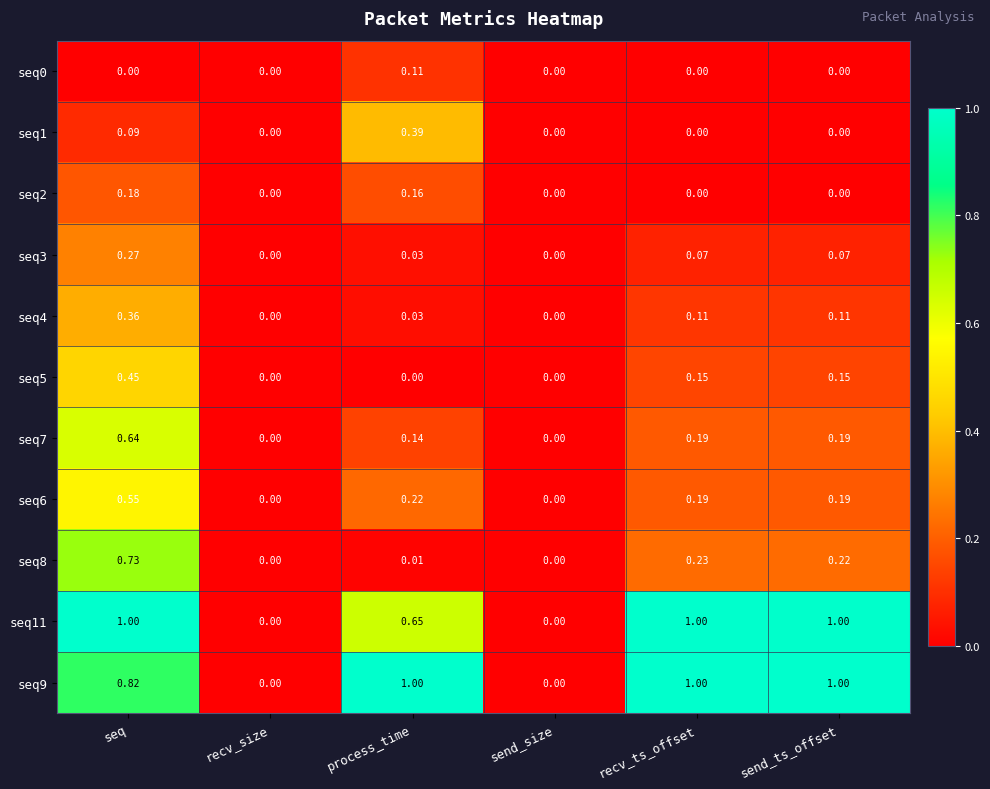

At which category is the sum across all series the highest?

seq